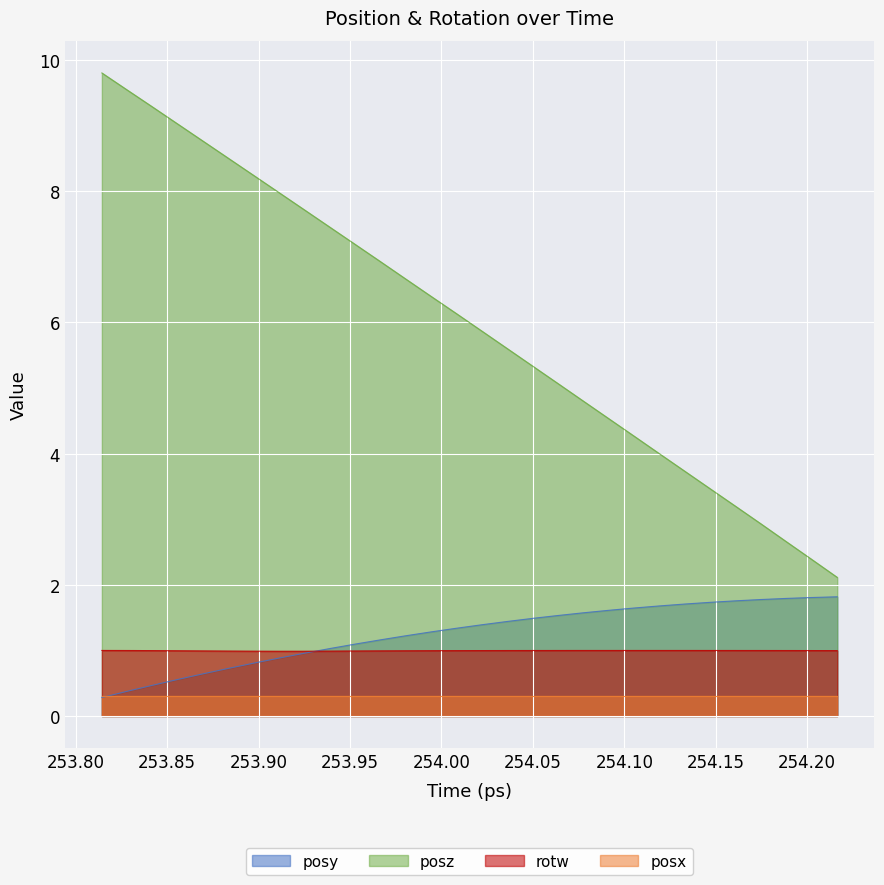

At which category is the sum across all series the highest?

253.8143